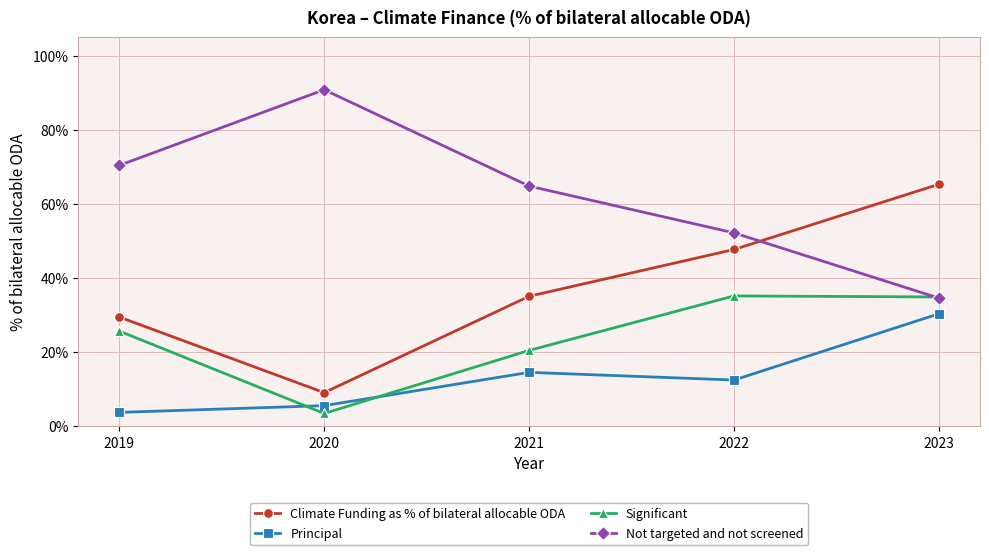

What is the sum of all Principal values?

67.0